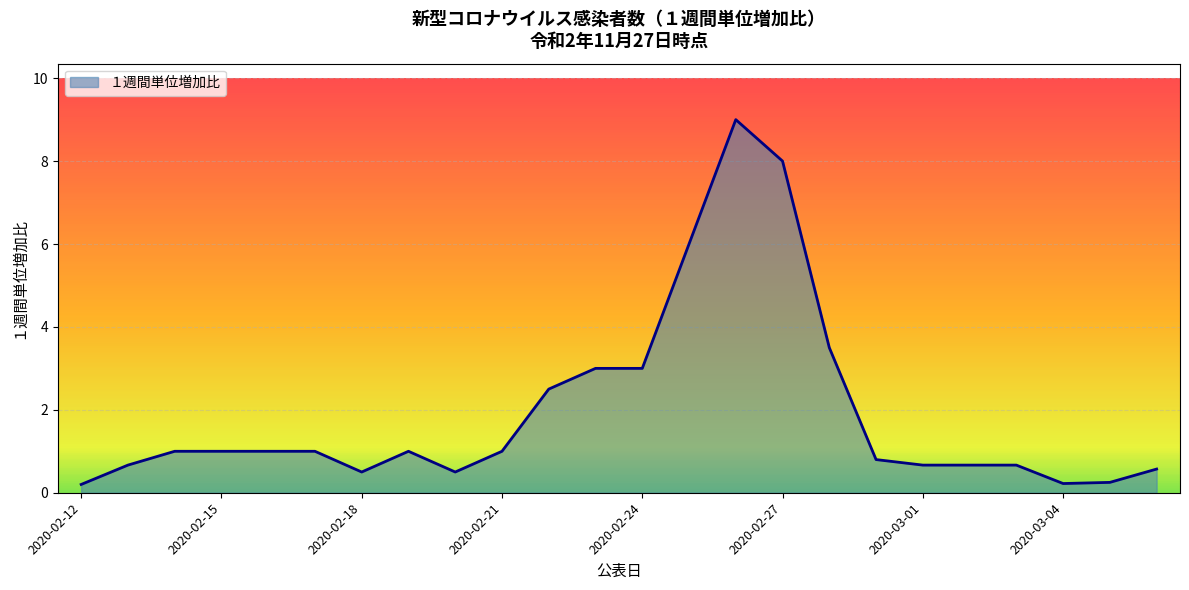

What is the difference between the maximum and minimum values?

8.8